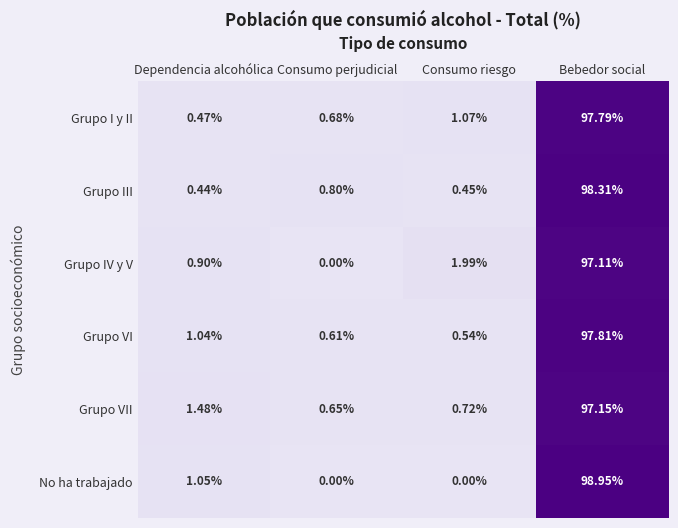

Which category has the lowest value in the Grupo VII series?

Consumo perjudicial